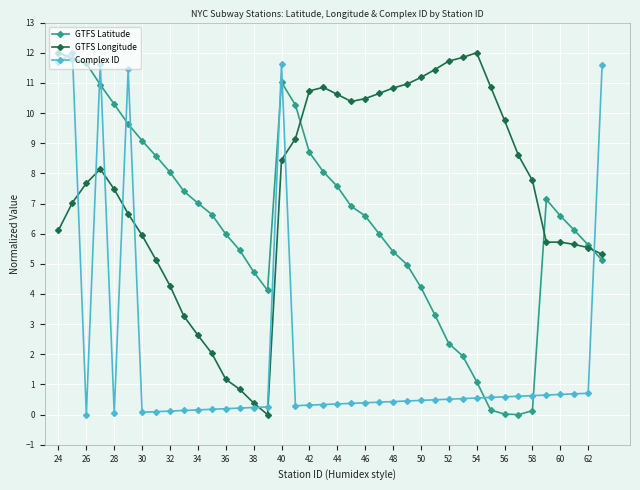

What are all the series names shown in the legend?

GTFS Latitude, GTFS Longitude, Complex ID